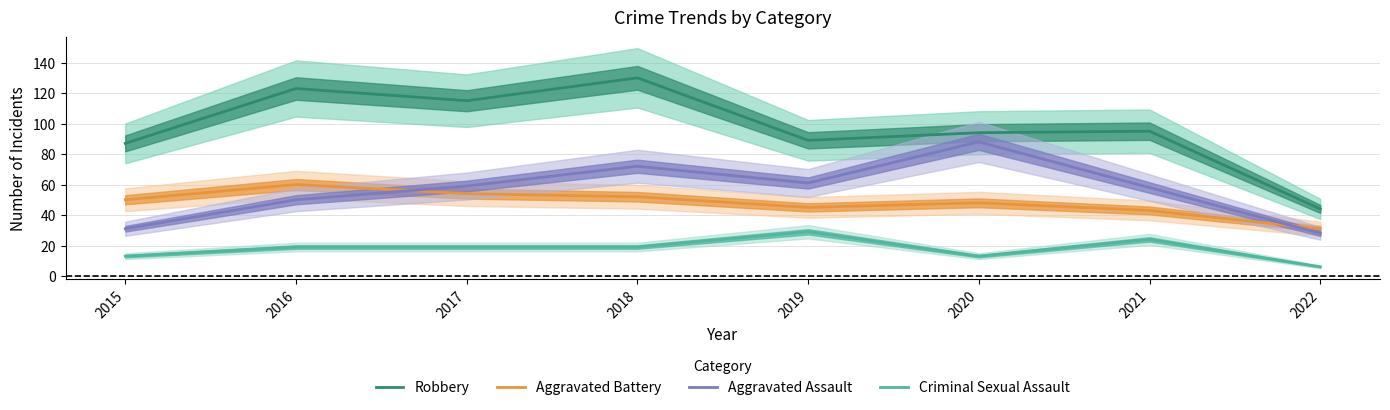

What are all the series names shown in the legend?

Robbery, Aggravated Battery, Aggravated Assault, Criminal Sexual Assault